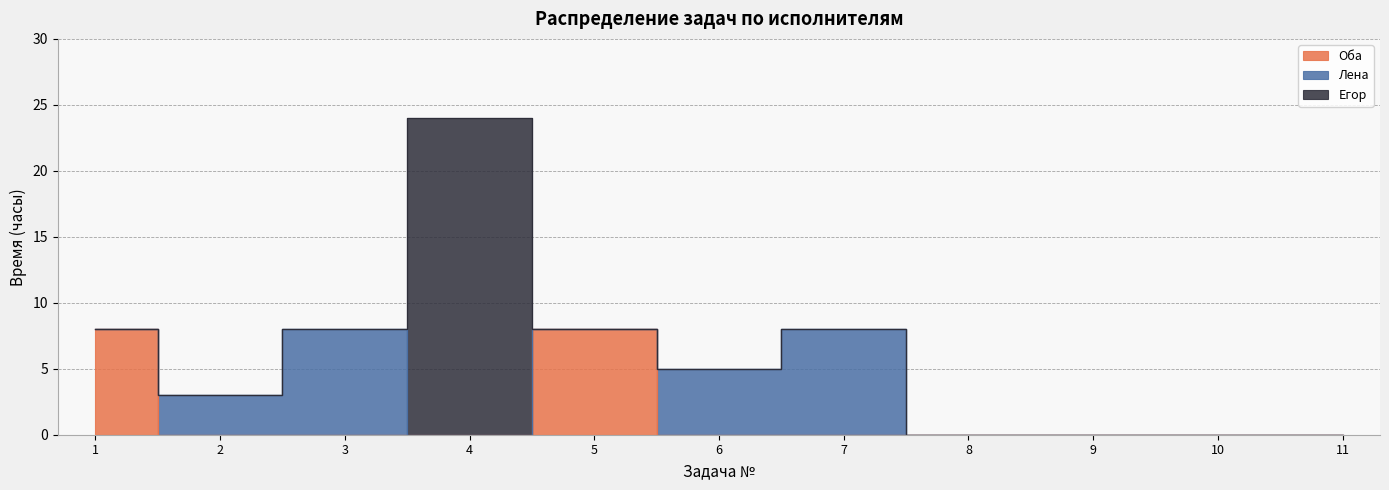

Count the values in the range 0 to 8.

10